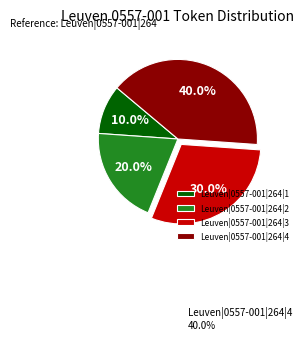

Is it true that Leuven|0557-001|264|4 is 54% of the pie?

False